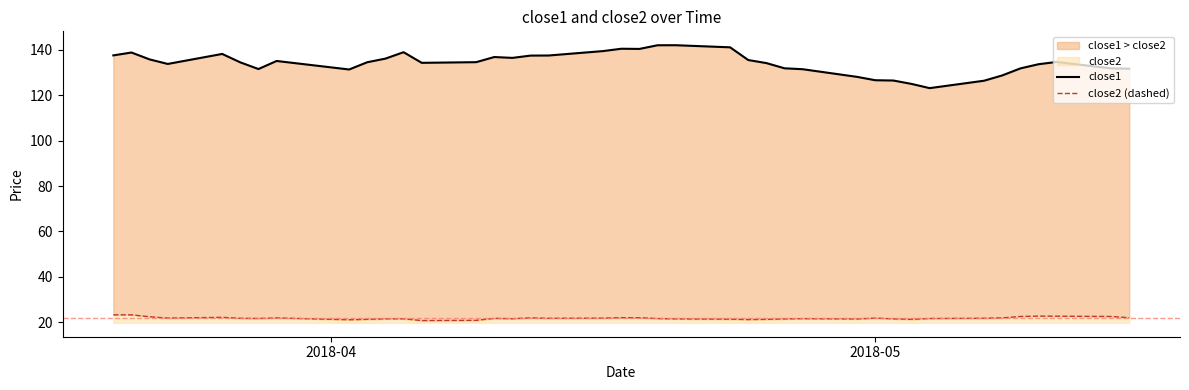

The value of close2 (dashed) at 13 is 29.9. True or false?

False